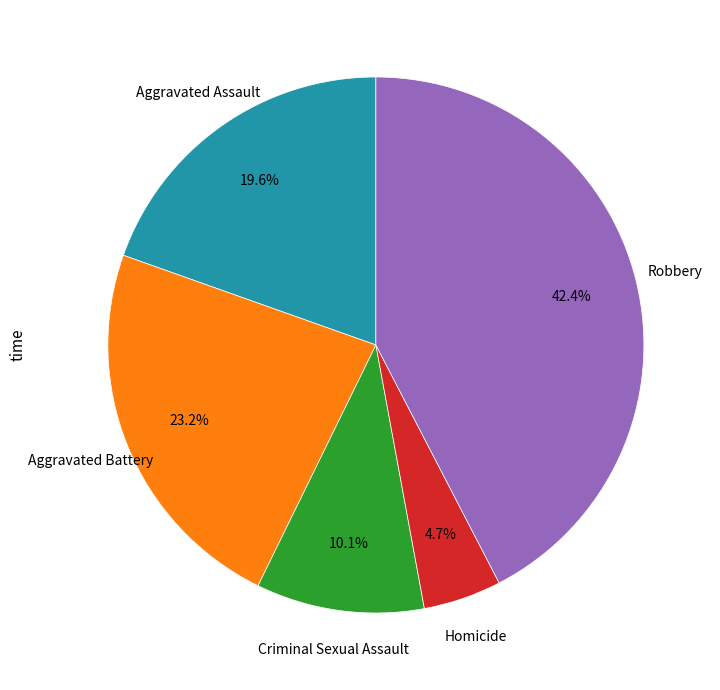

To the nearest percent, what is the average slice percentage?

20%